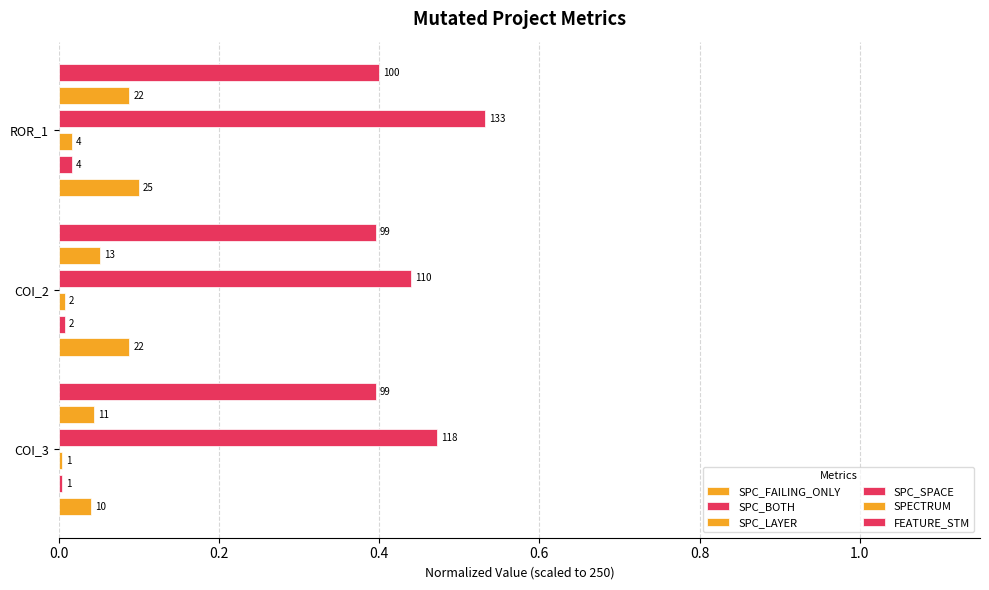

Which series has the widest spread of values?

SPC_SPACE